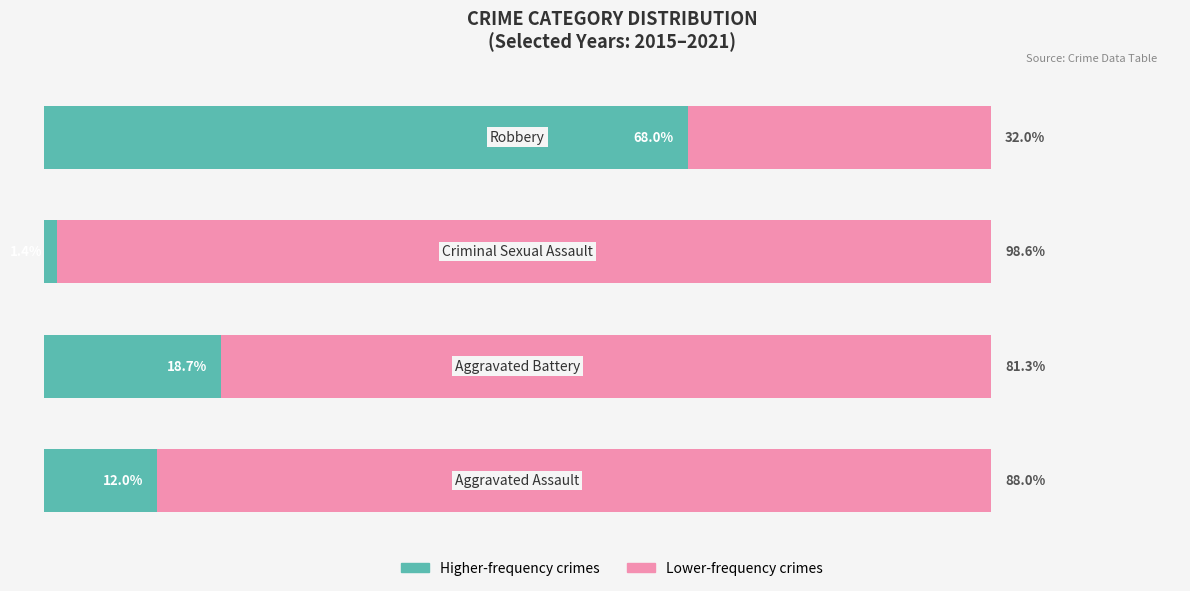

What are all the series names shown in the legend?

Higher-frequency crimes, Lower-frequency crimes